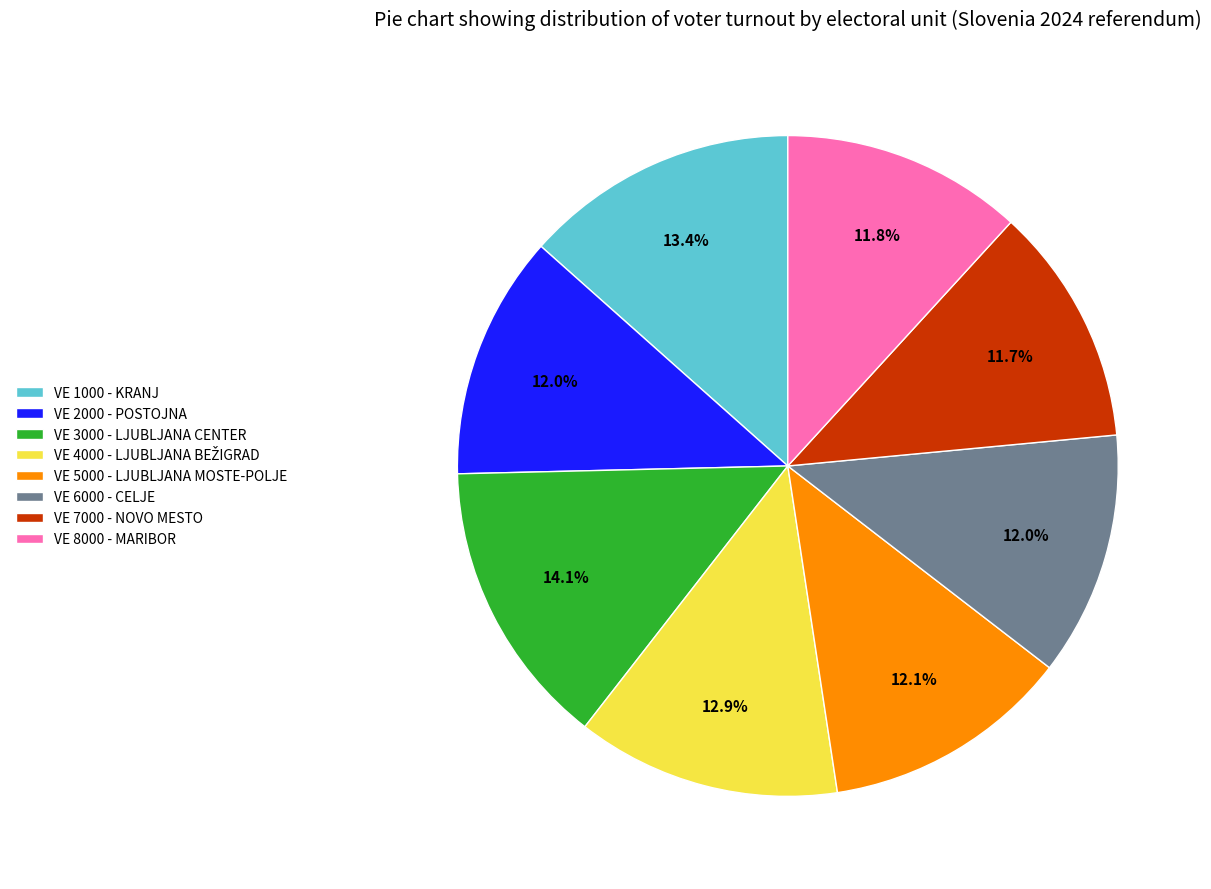

Combined, what portion of the pie is VE 2000 - POSTOJNA and VE 5000 - LJUBLJANA MOSTE-POLJE?

24.1%